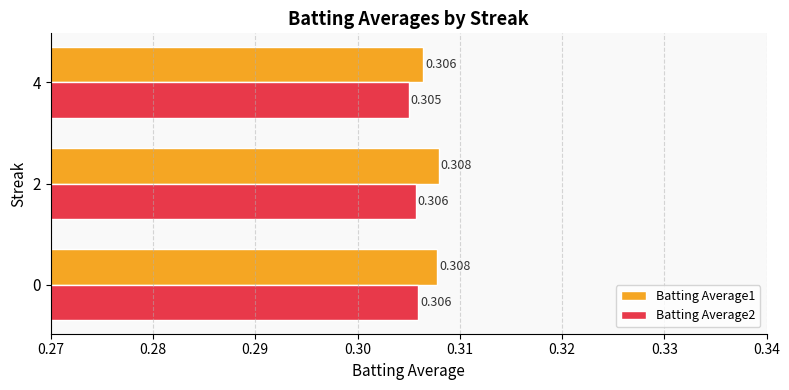

Is the value of Batting Average1 at 2 greater than the value of Batting Average2 at 0?

Yes